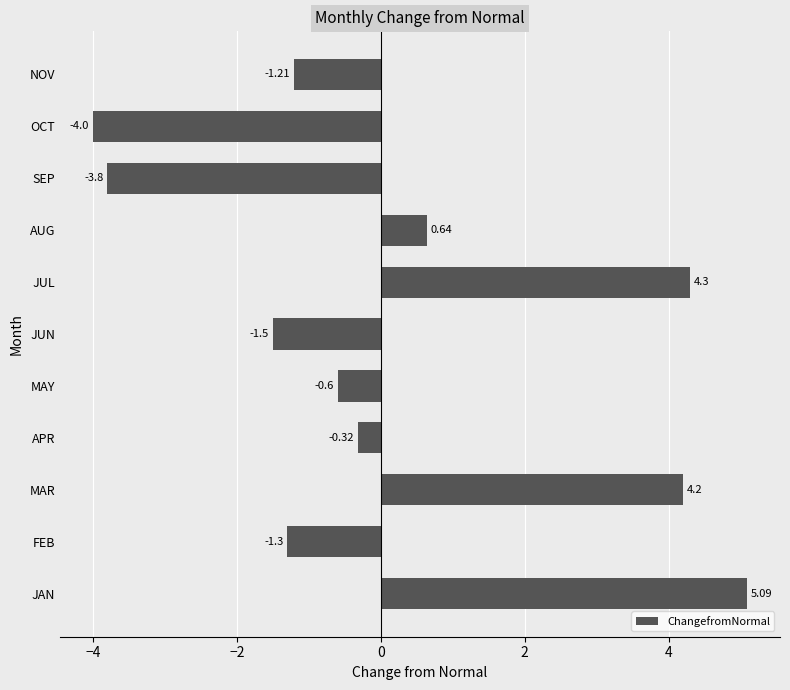

How many values are below 0?

7